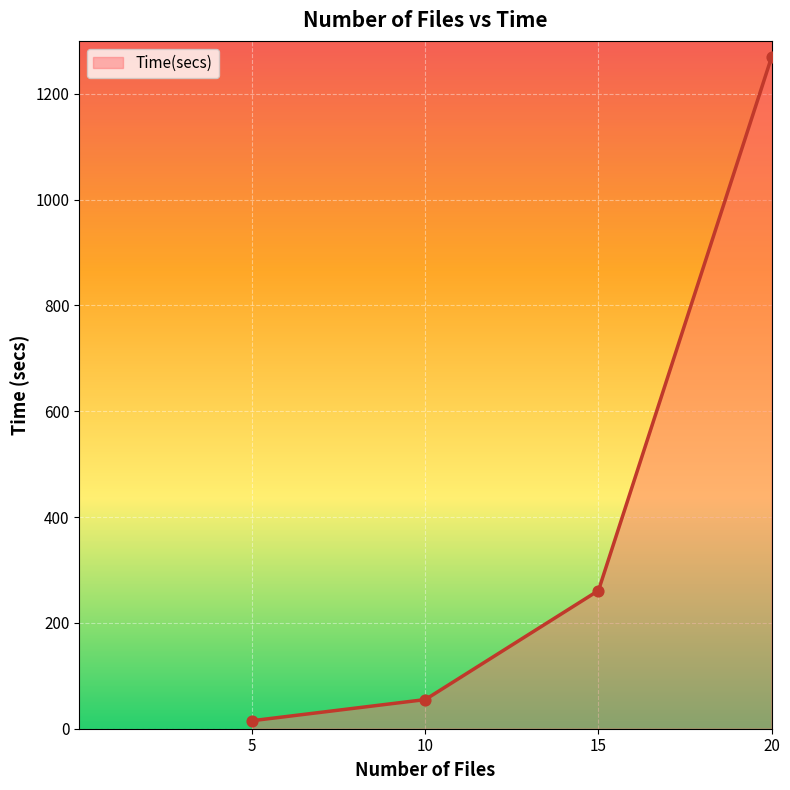

Between 15 and 10, which is larger?

15